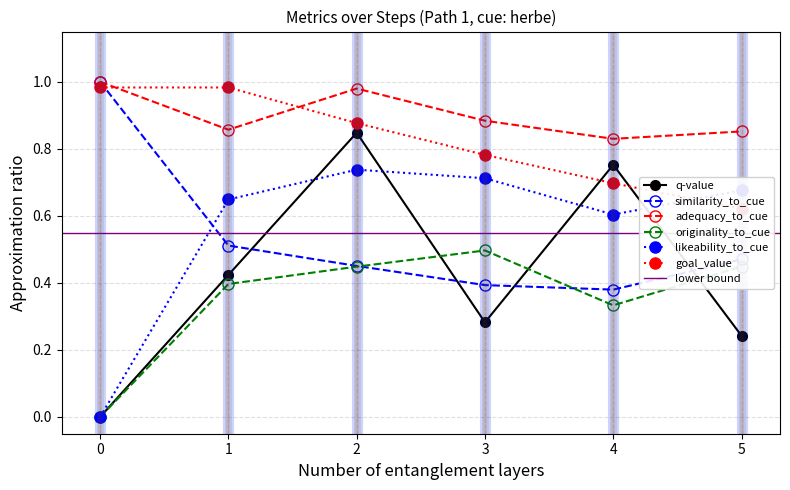

What is the highest value of the adequacy_to_cue series?

1.0